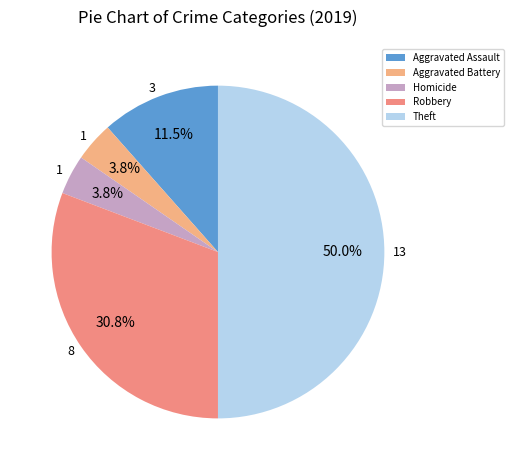

The Theft slice represents 42% of the pie. True or false?

False